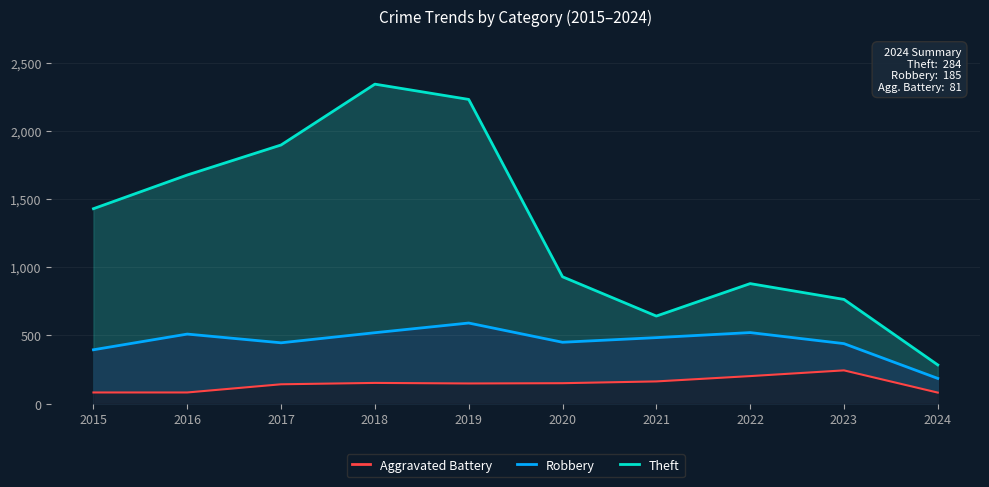

What value does the Robbery series have at 2015?

395